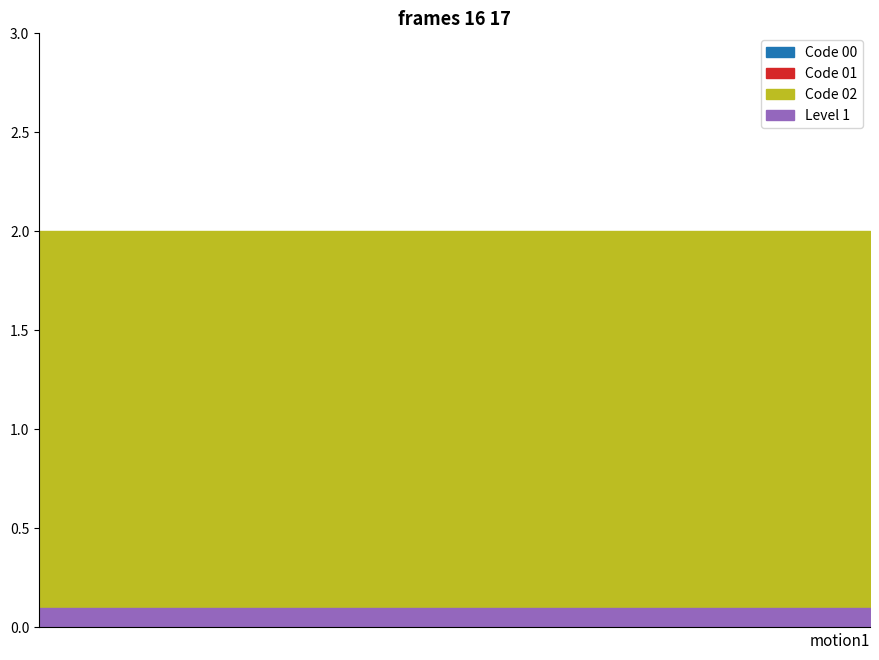

Which series has the largest range (max minus min)?

Code 00